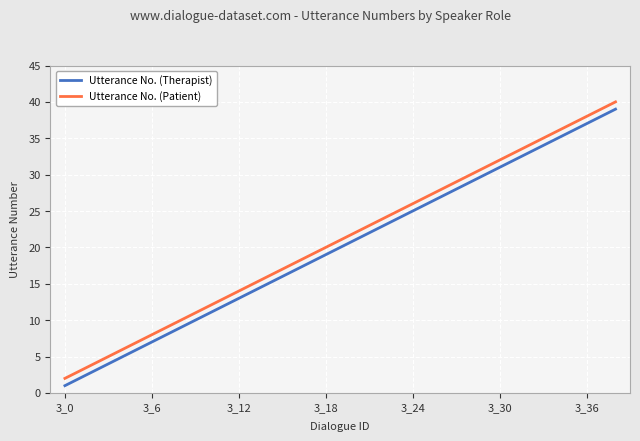

True or false: Utterance No. (Patient) and Utterance No. (Therapist) intersect in this chart.

False